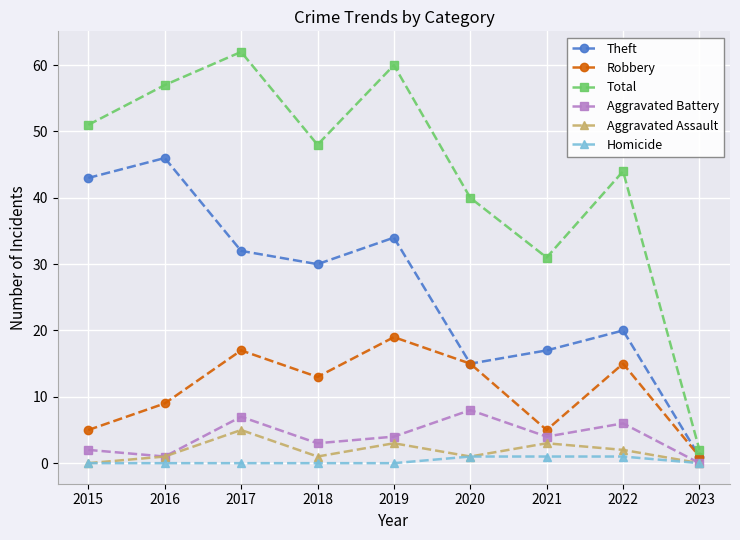

Reading right to left, list all the values displayed in this chart.

Theft: 1	20	17	15	34	30	32	46	43
Robbery: 1	15	5	15	19	13	17	9	5
Total: 2	44	31	40	60	48	62	57	51
Aggravated Battery: 0	6	4	8	4	3	7	1	2
Aggravated Assault: 0	2	3	1	3	1	5	1	0
Homicide: 0	1	1	1	0	0	0	0	0